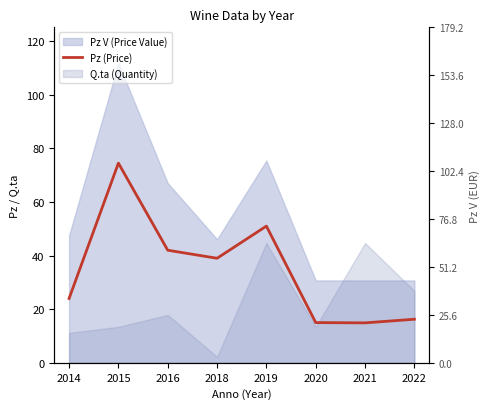

What is the change in value from 2016 to 2018?

-3.0